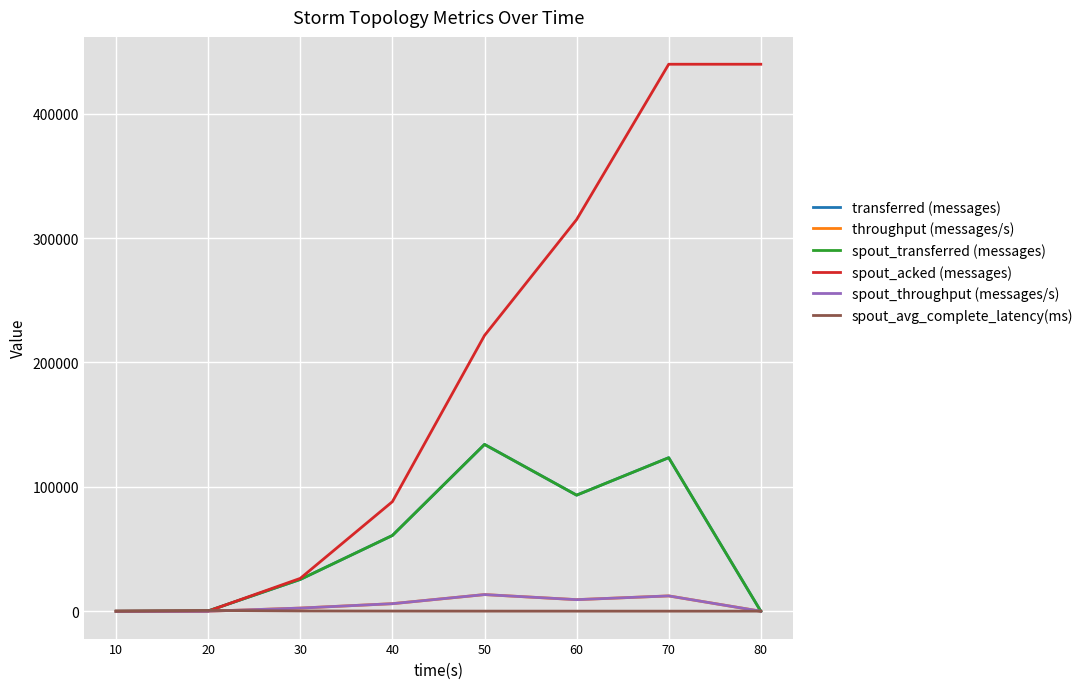

Does the chart have visible grid lines?

Yes